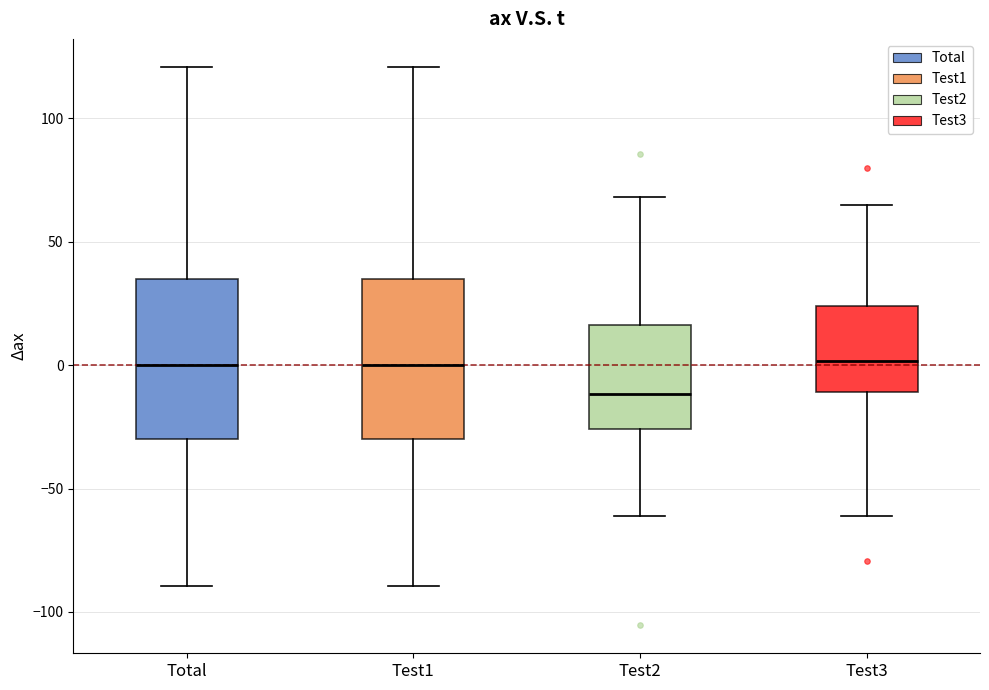

Where does the upper whisker of the box for Test1 end on the y-axis? The values are not printed on the chart, so give them approximately, as read against the axis.

120